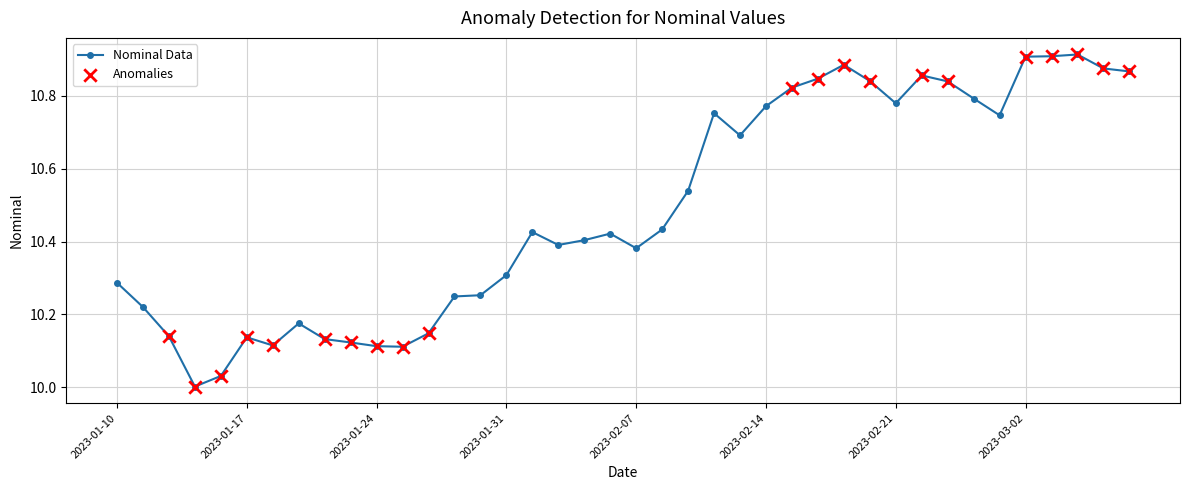

What is the sum of all values?

419.6